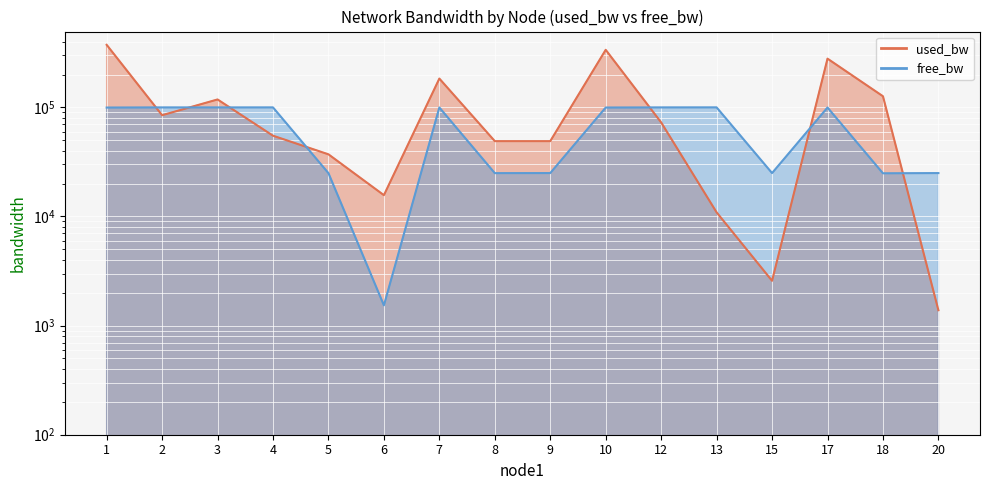

What is the difference between the maximum and minimum values in the used_bw series?

373059.0